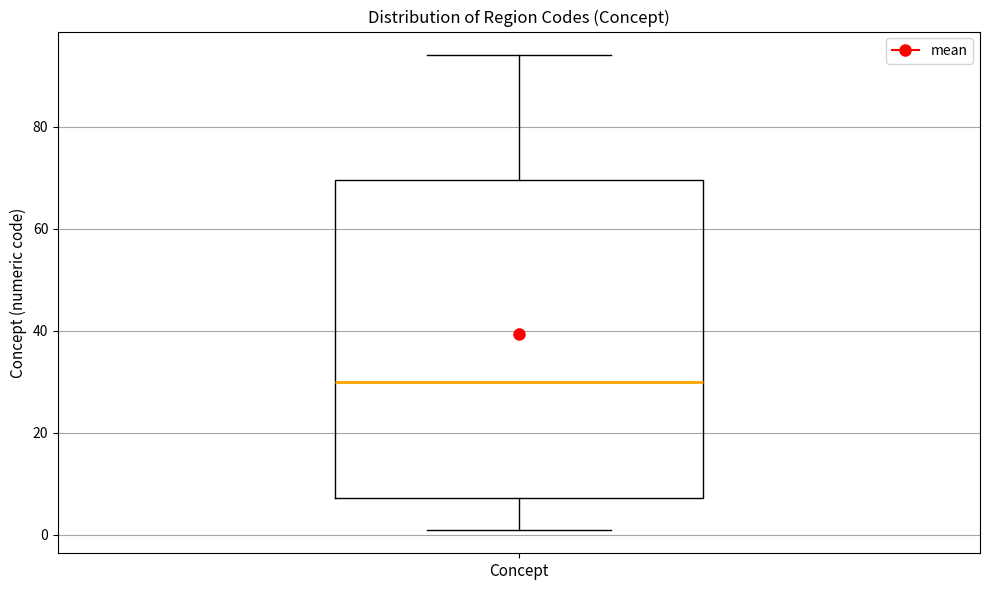

Where does the lower whisker of the box for Concept end on the y-axis? The values are not printed on the chart, so give them approximately, as read against the axis.

2